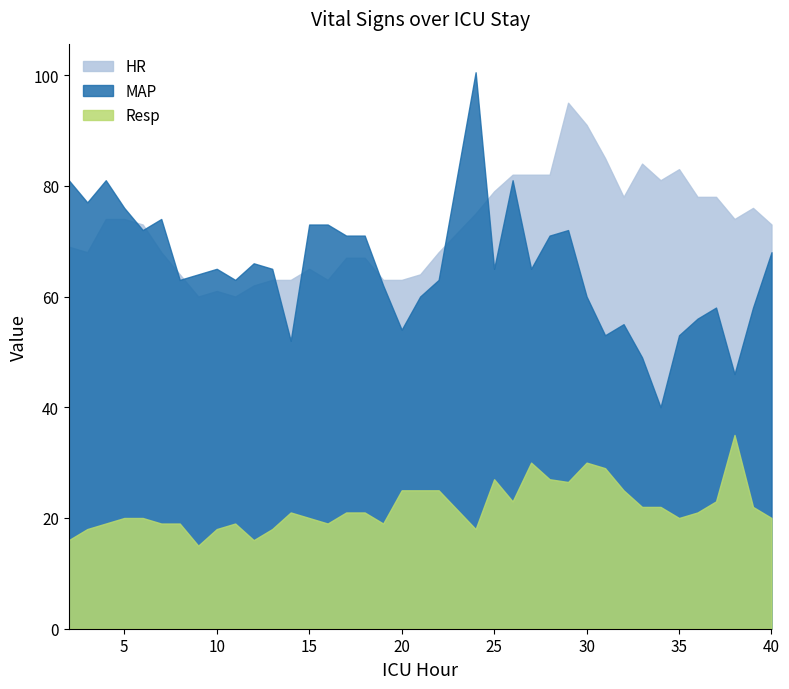

Which series has the widest spread of values?

MAP